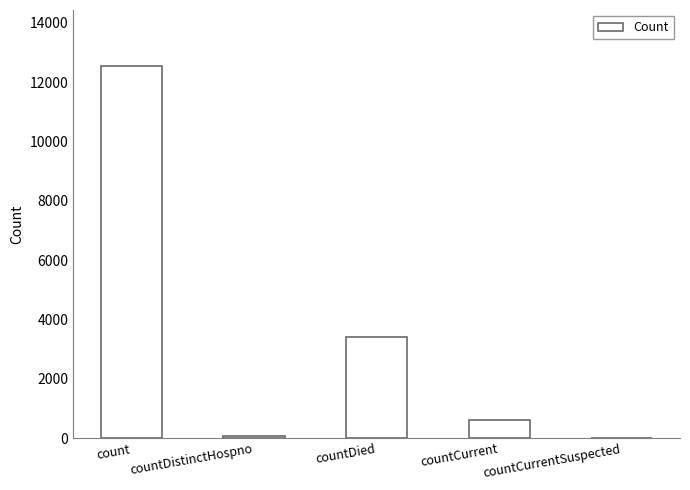

Count the number of data series in this chart.

1